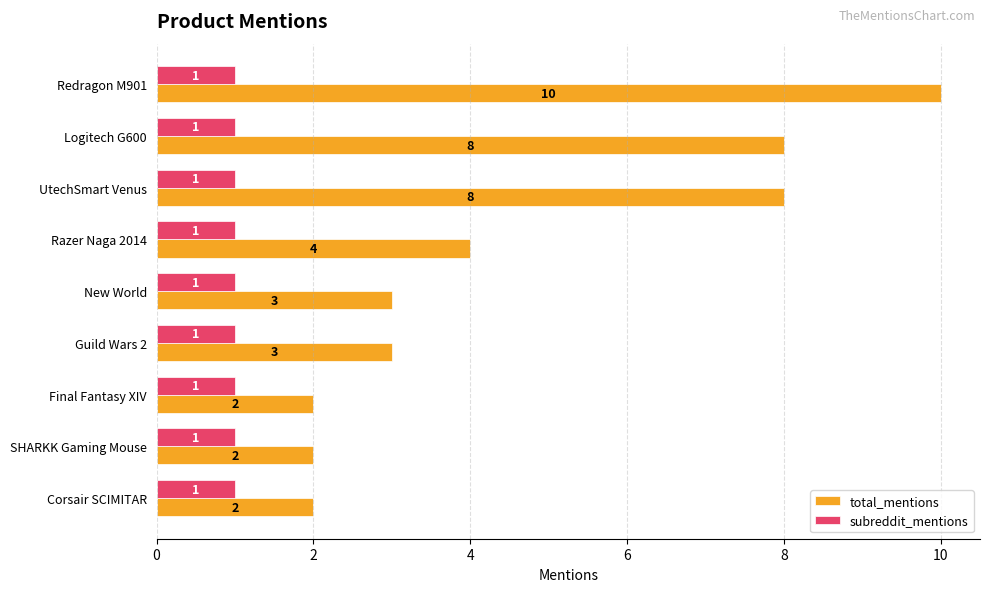

Count the total_mentions values in the range 2 to 8.

8